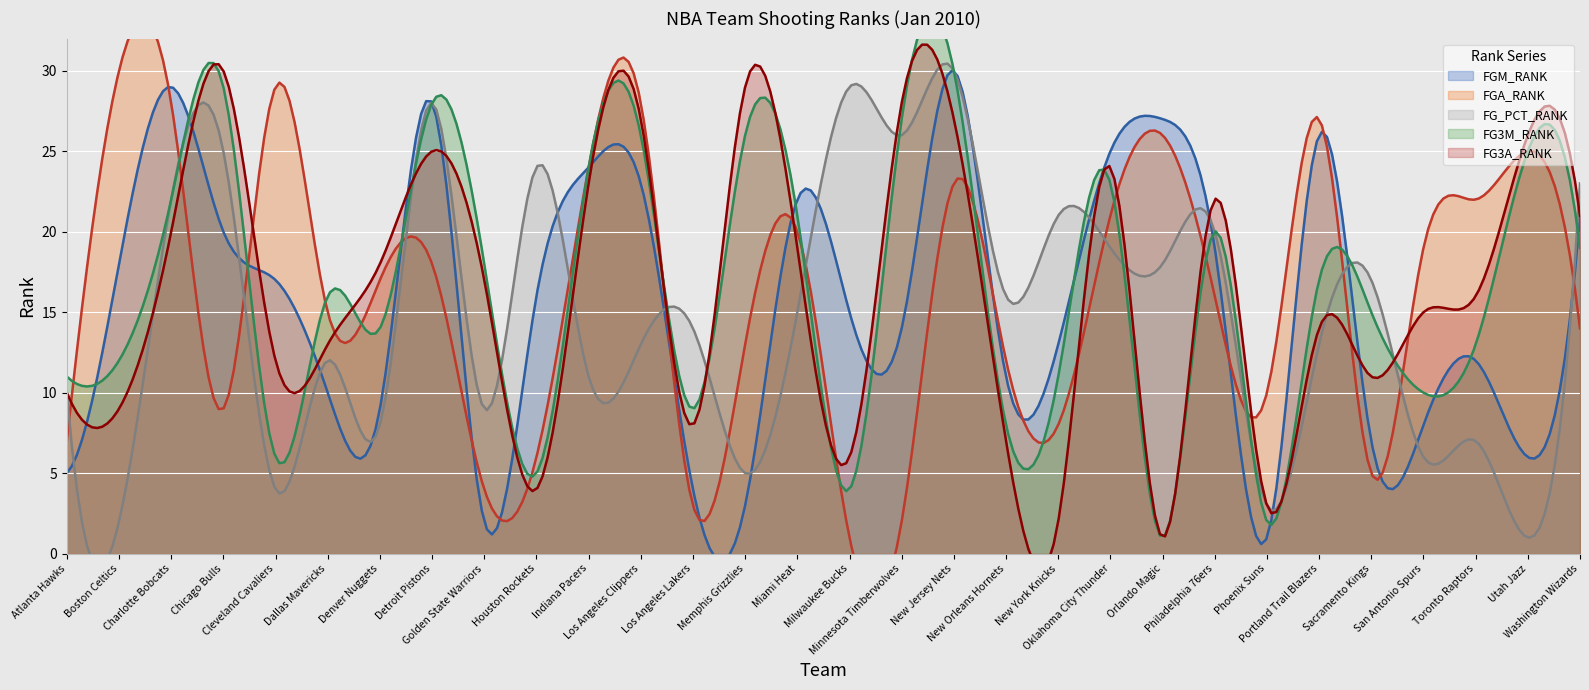

List the labels in order of FGA_RANK value, smallest first.

Milwaukee Bucks, Minnesota Timberwolves, Los Angeles Lakers, Golden State Warriors, Sacramento Kings, Houston Rockets, Atlanta Hawks, New York Knicks, Chicago Bulls, Phoenix Suns, New Orleans Hornets, Memphis Grizzlies, Washington Wizards, Dallas Mavericks, Philadelphia 76ers, Denver Nuggets, Detroit Pistons, San Antonio Spurs, Miami Heat, Oklahoma City Thunder, Toronto Raptors, New Jersey Nets, Indiana Pacers, Utah Jazz, Orlando Magic, Portland Trail Blazers, Charlotte Bobcats, Los Angeles Clippers, Cleveland Cavaliers, Boston Celtics